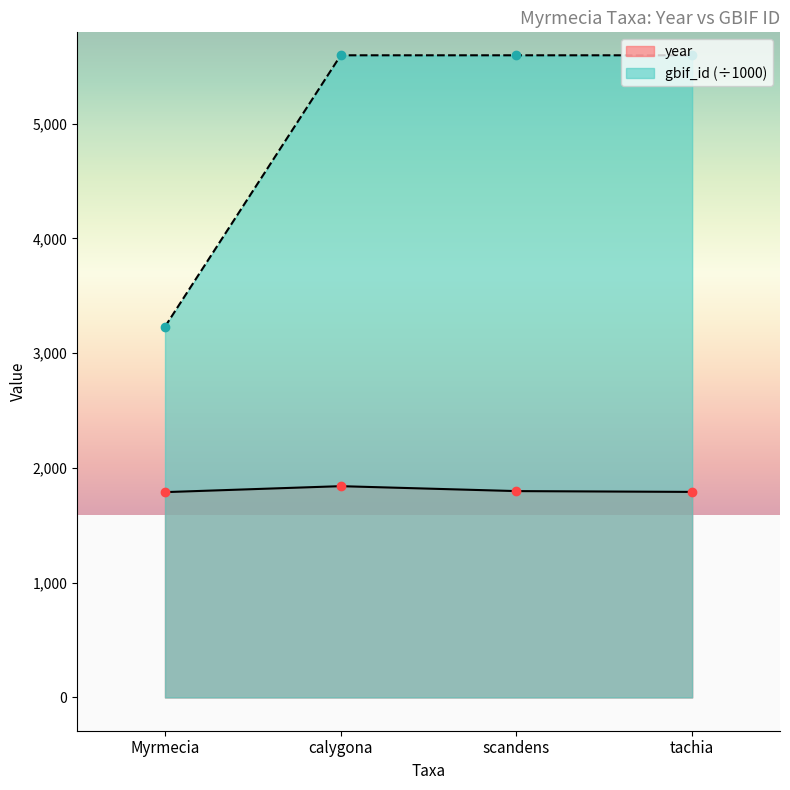

Where is the first local maximum for year?

calygona